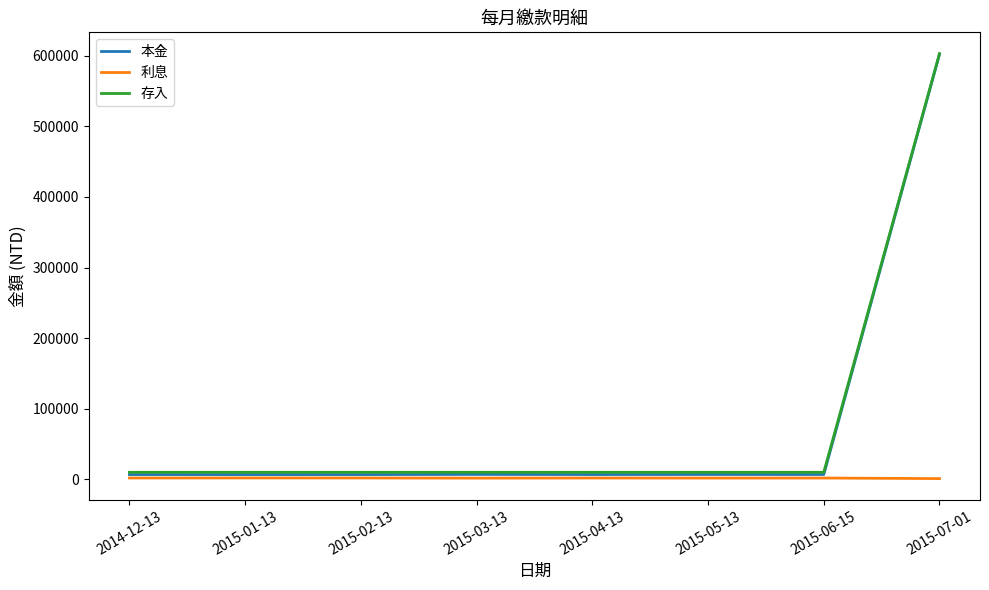

At which label does 存入 reach its peak?

2015-07-01